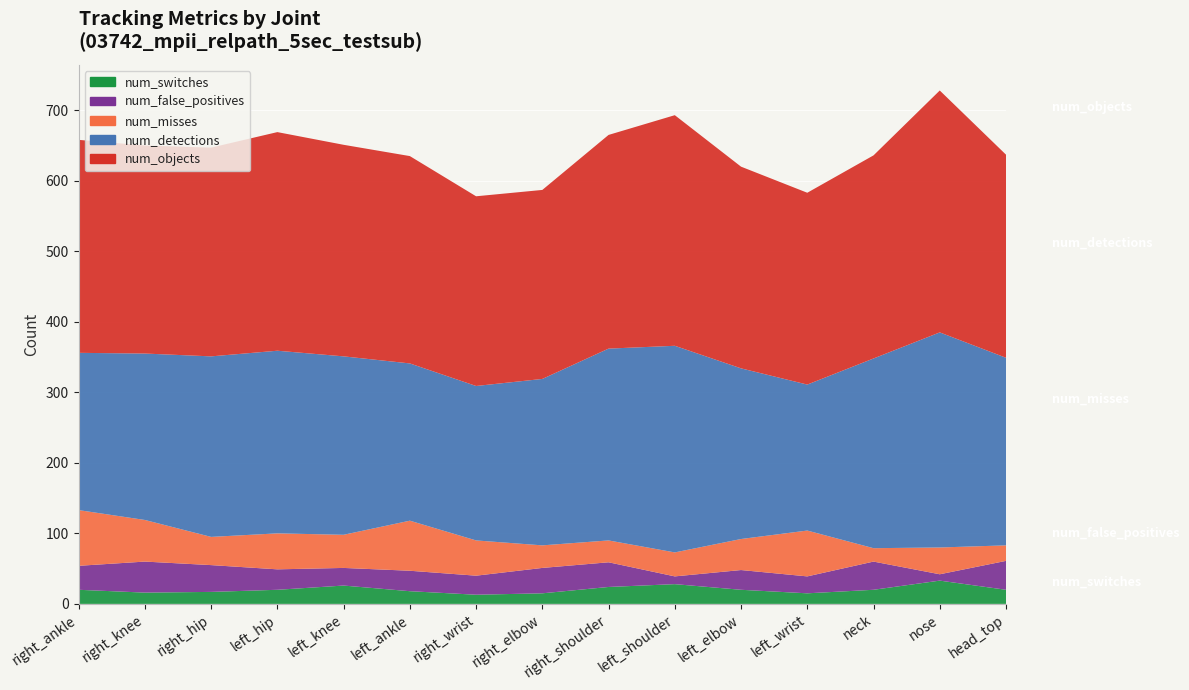

Reading left to right, extract all data points from this chart.

num_detections: 223	236	256	259	253	223	219	236	272	293	242	207	269	305	266
num_objects: 302	295	296	310	300	294	269	268	303	327	286	272	288	343	288
num_misses: 79	59	40	51	47	71	50	32	31	34	44	65	19	38	22
num_false_positives: 34	44	38	29	25	29	27	36	35	11	28	24	40	9	41
num_switches: 20	16	17	20	26	18	13	15	24	28	20	15	20	33	20